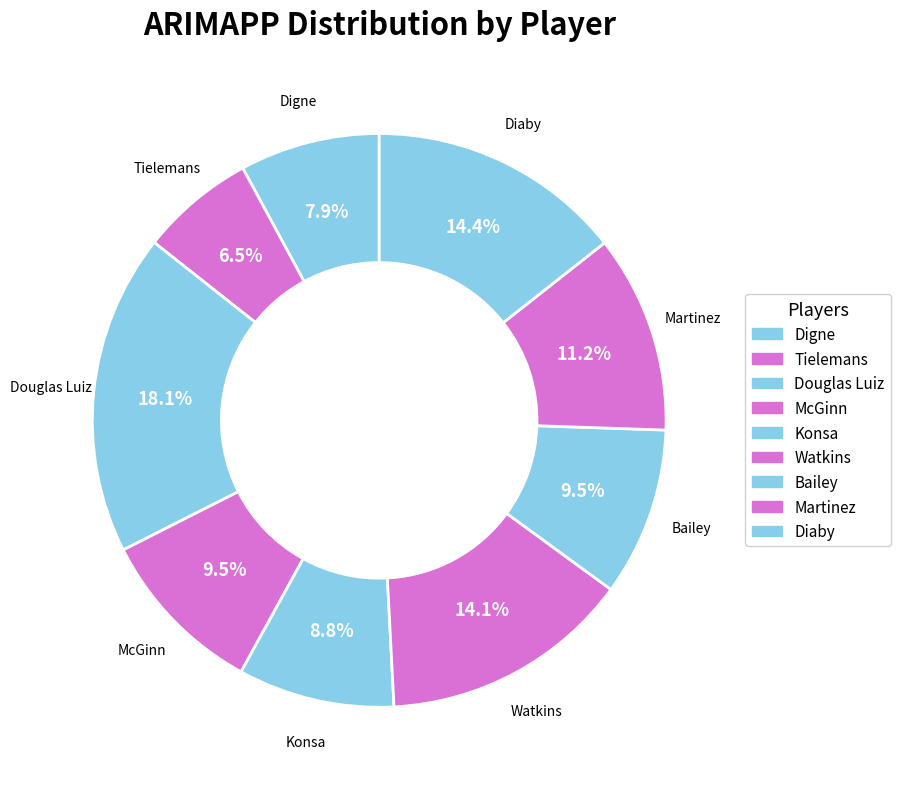

Count the number of slices in the pie.

9